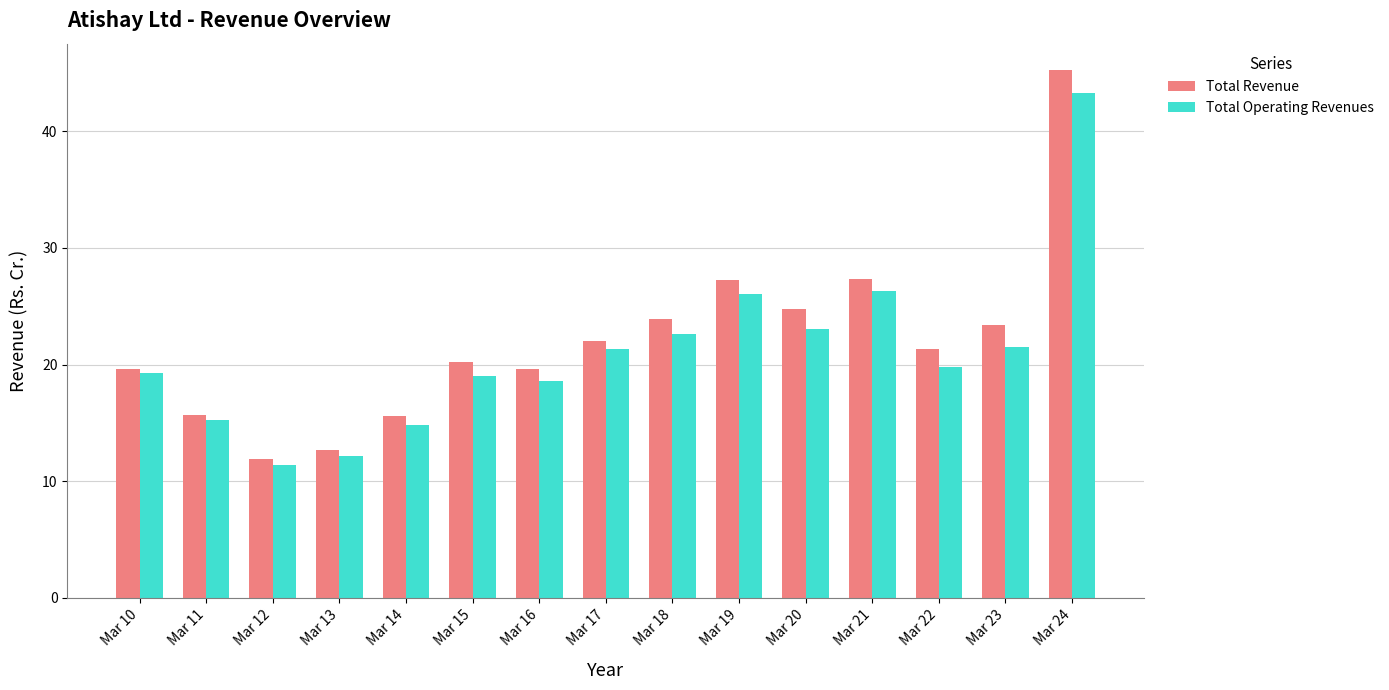

What is the average value of the Total Revenue series?

22.0